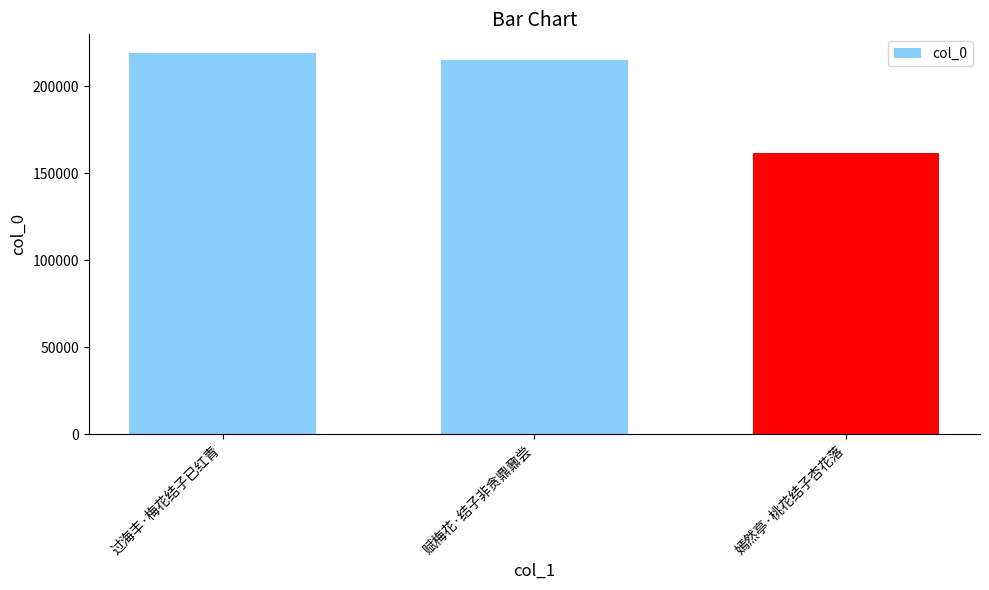

Approximately how many times larger is the value at 赋梅花·结子非贪鼎鼐尝 compared to 过海丰·梅花结子已红青?

1.0